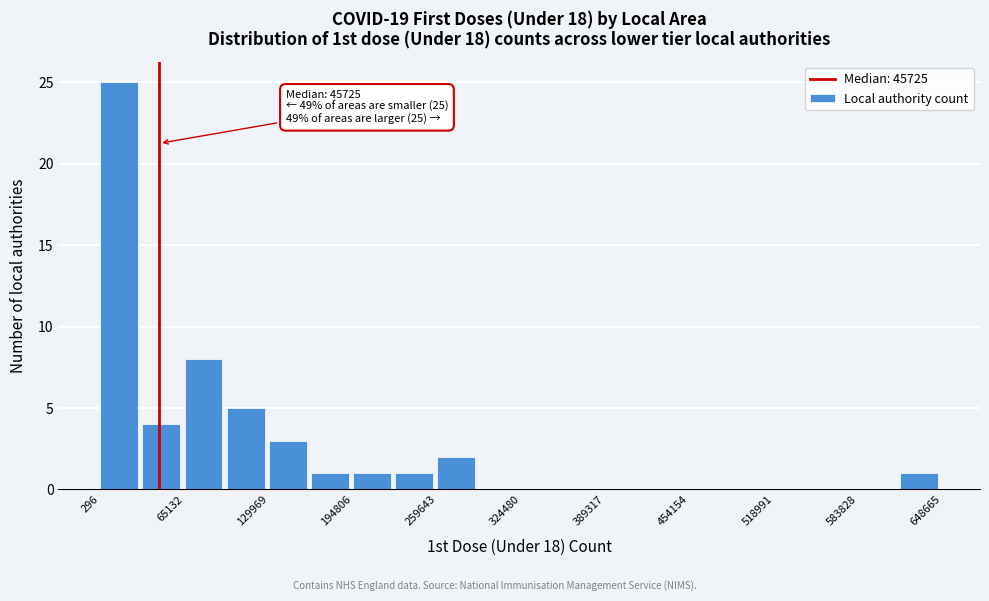

Around what value on the x-axis is the tallest bar? Give the approximate position of its centre, as read against the axis.

10000